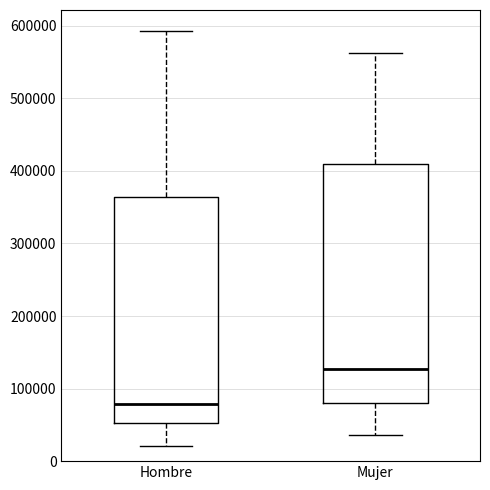

Comparing the boxes themselves (not the whiskers), which one is the tallest?

Mujer